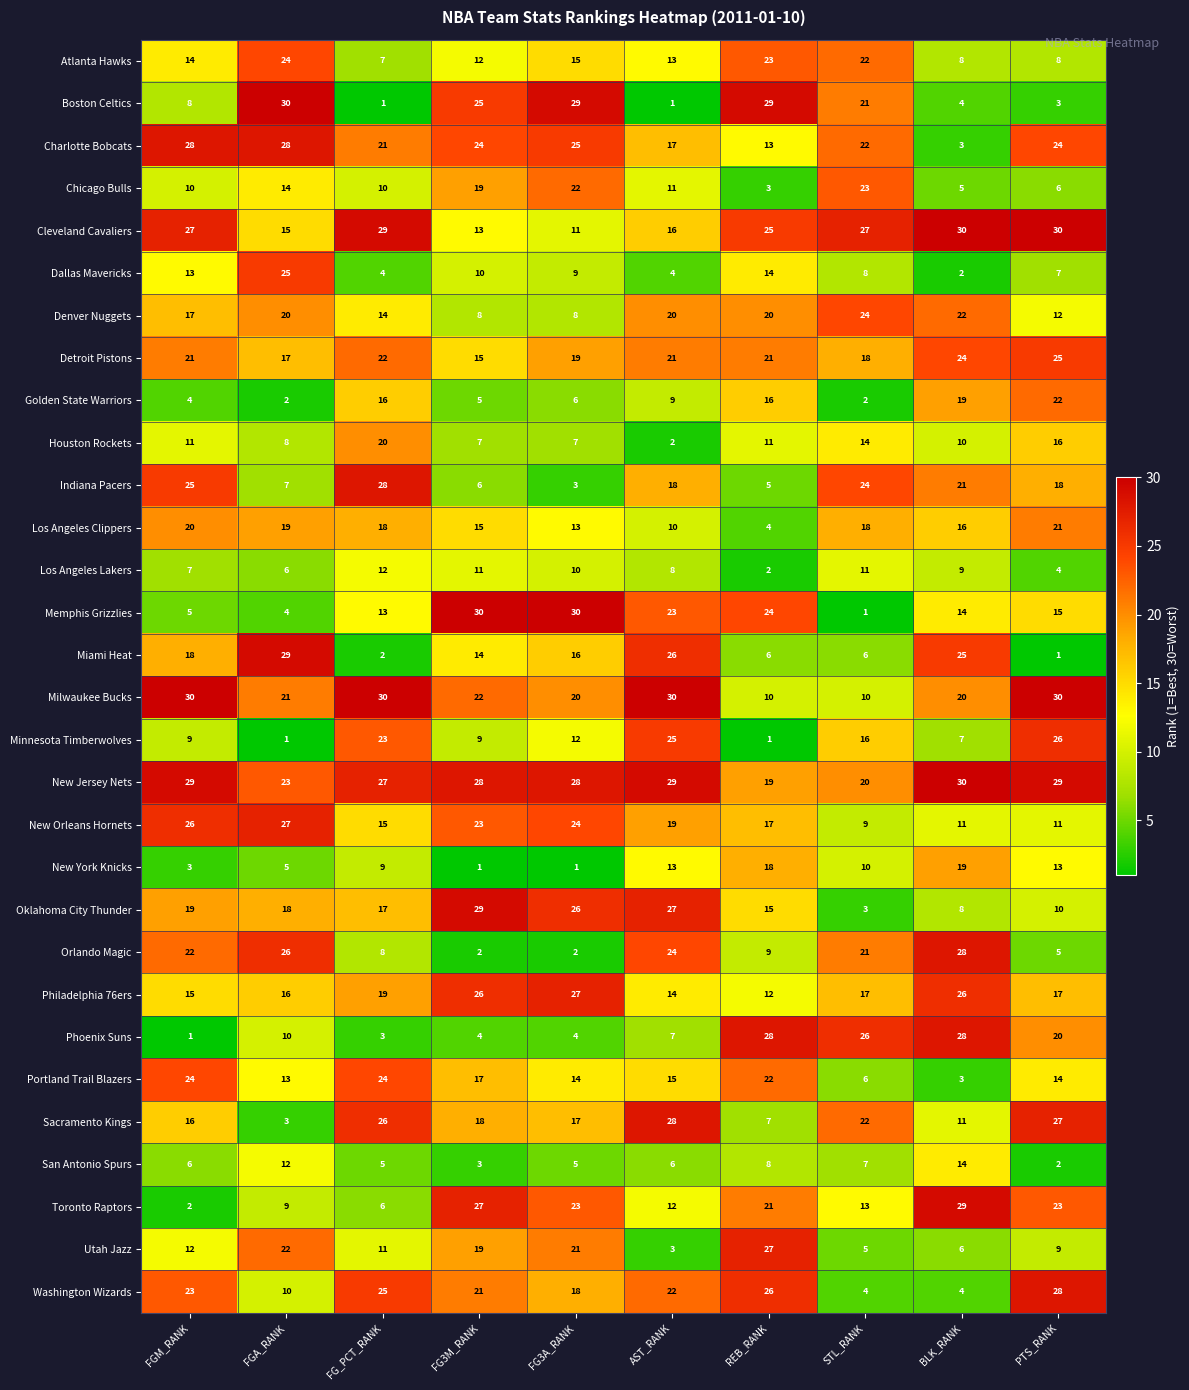

What is the spread (max minus min) of values at BLK_RANK?

28